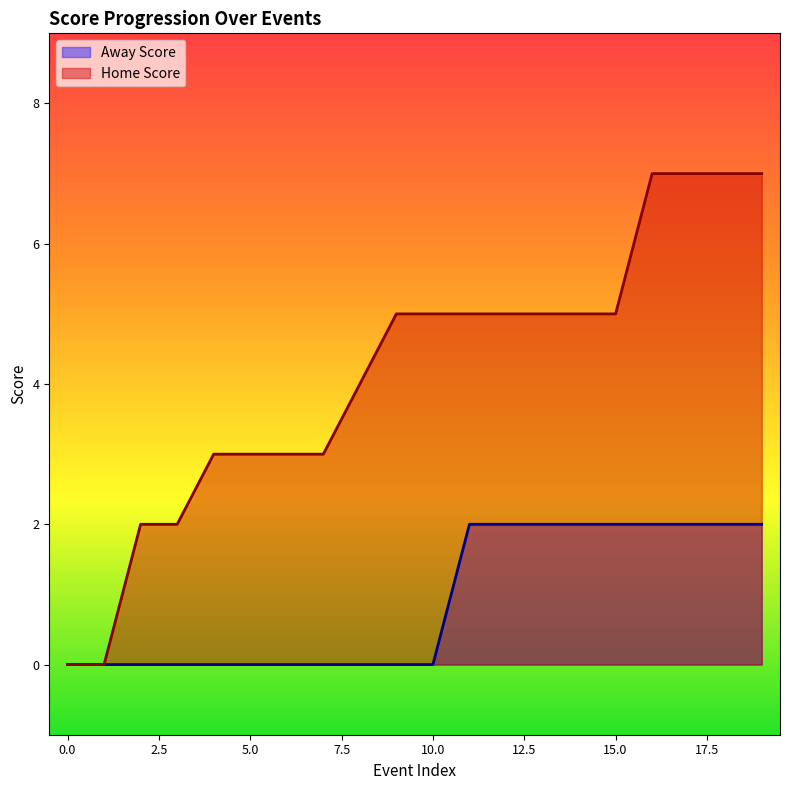

The value of Away Score at 4 is -1. True or false?

False